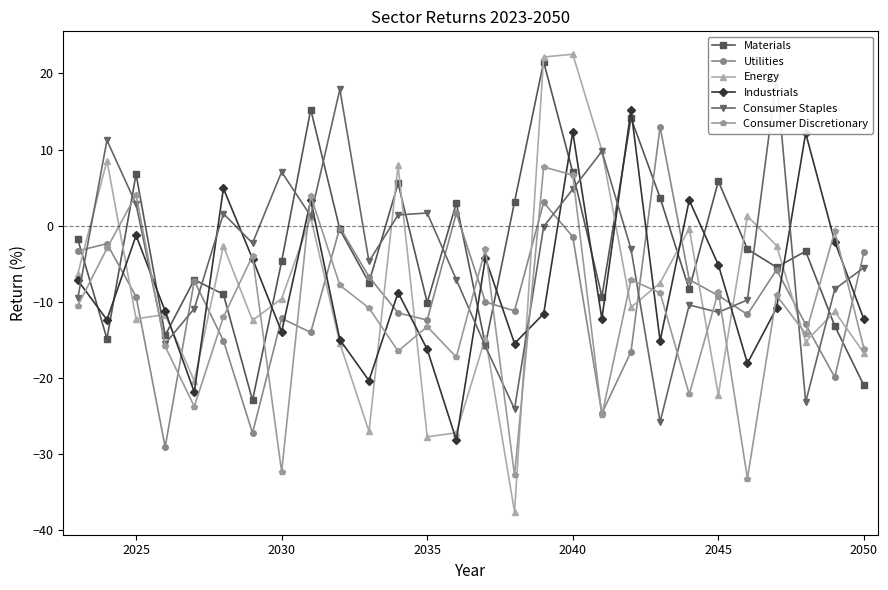

What is the greatest value displayed?

22.5